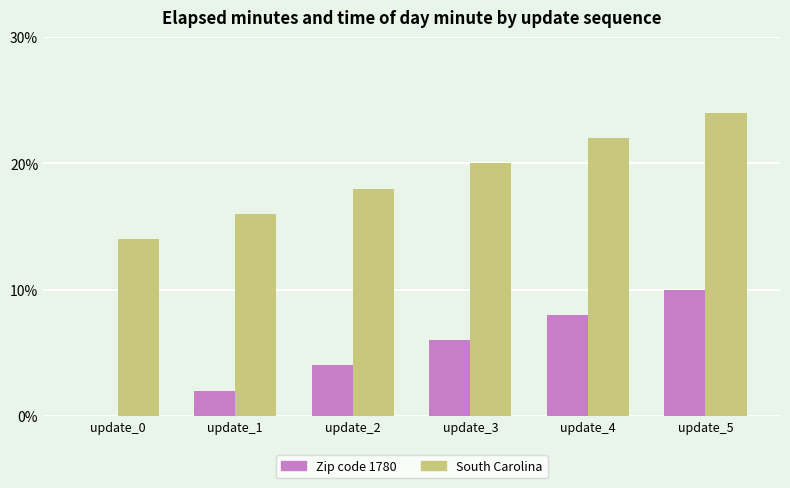

Count the number of categories in the chart.

6